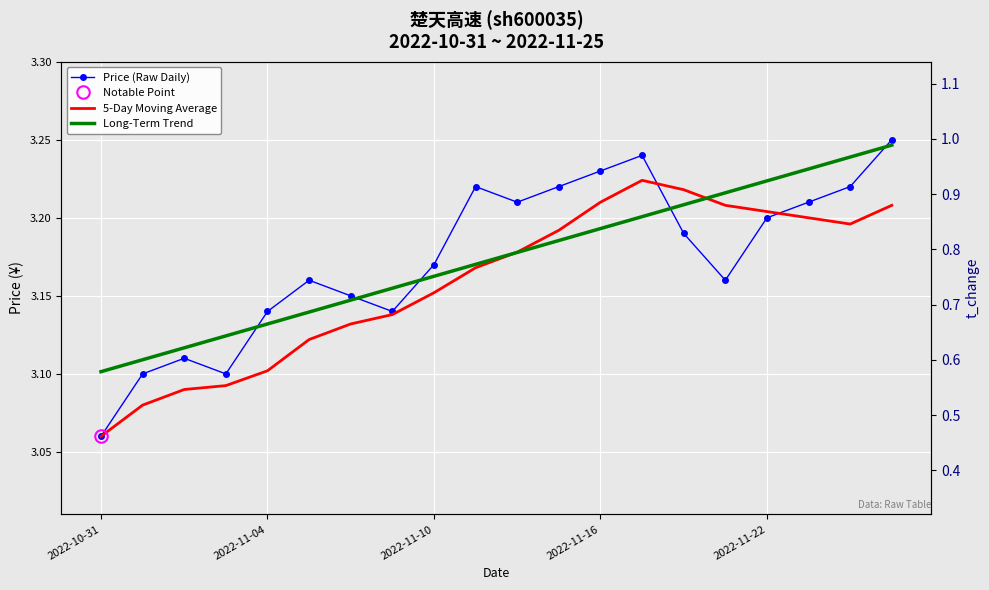

Between which two adjacent categories do 5-Day Moving Average and Price (Raw Daily) first intersect?

13 and 14